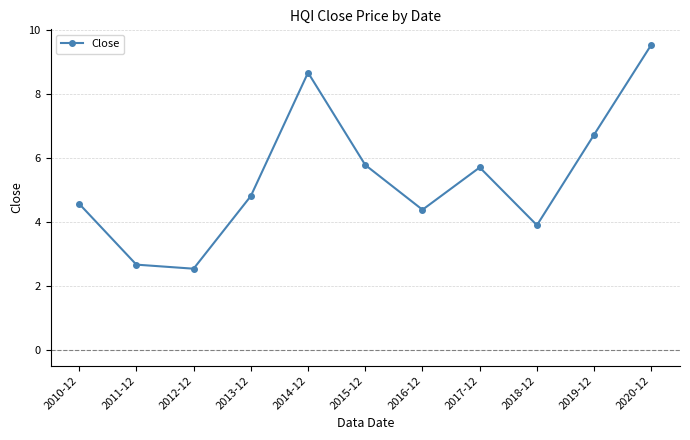

Reading left to right, transcribe all the data shown in this chart.

4.6	2.7	2.6	4.8	8.7	5.8	4.4	5.7	3.9	6.7	9.5